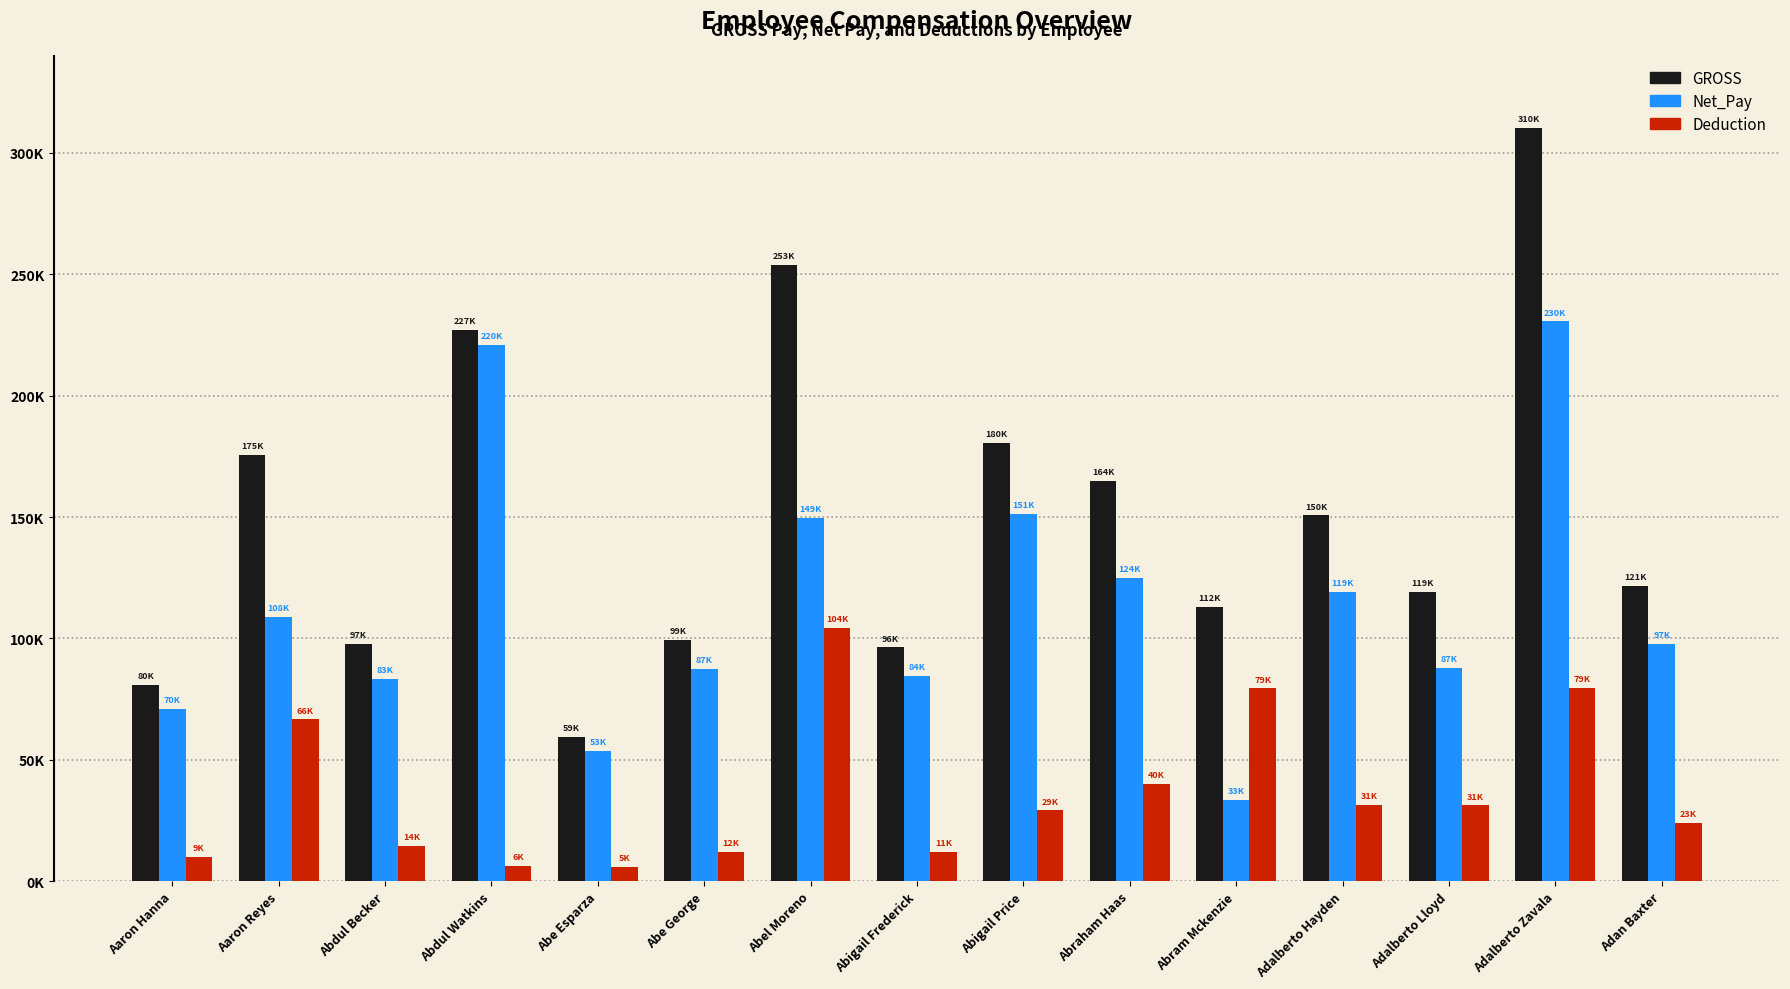

Reading left to right, what are all the values shown in this chart?

GROSS: Aaron Hanna=80805	Aaron Reyes=175415	Abdul Becker=97879	Abdul Watkins=227176	Abe Esparza=59496	Abe George=99472	Abel Moreno=253825	Abigail Frederick=96309	Abigail Price=180518	Abraham Haas=164983	Abram Mckenzie=112805	Adalberto Hayden=150682	Adalberto Lloyd=119158	Adalberto Zavala=310220	Adan Baxter=121507
Net_Pay: Aaron Hanna=70903	Aaron Reyes=108779	Abdul Becker=83293	Abdul Watkins=220778	Abe Esparza=53573	Abe George=87371	Abel Moreno=149489	Abigail Frederick=84380	Abigail Price=151389	Abraham Haas=124850	Abram Mckenzie=33439	Adalberto Hayden=119264	Adalberto Lloyd=87972	Adalberto Zavala=230594	Adan Baxter=97566
Deduction: Aaron Hanna=9902	Aaron Reyes=66636	Abdul Becker=14586	Abdul Watkins=6398	Abe Esparza=5923	Abe George=12101	Abel Moreno=104336	Abigail Frederick=11929	Abigail Price=29129	Abraham Haas=40133	Abram Mckenzie=79366	Adalberto Hayden=31418	Adalberto Lloyd=31186	Adalberto Zavala=79626	Adan Baxter=23941